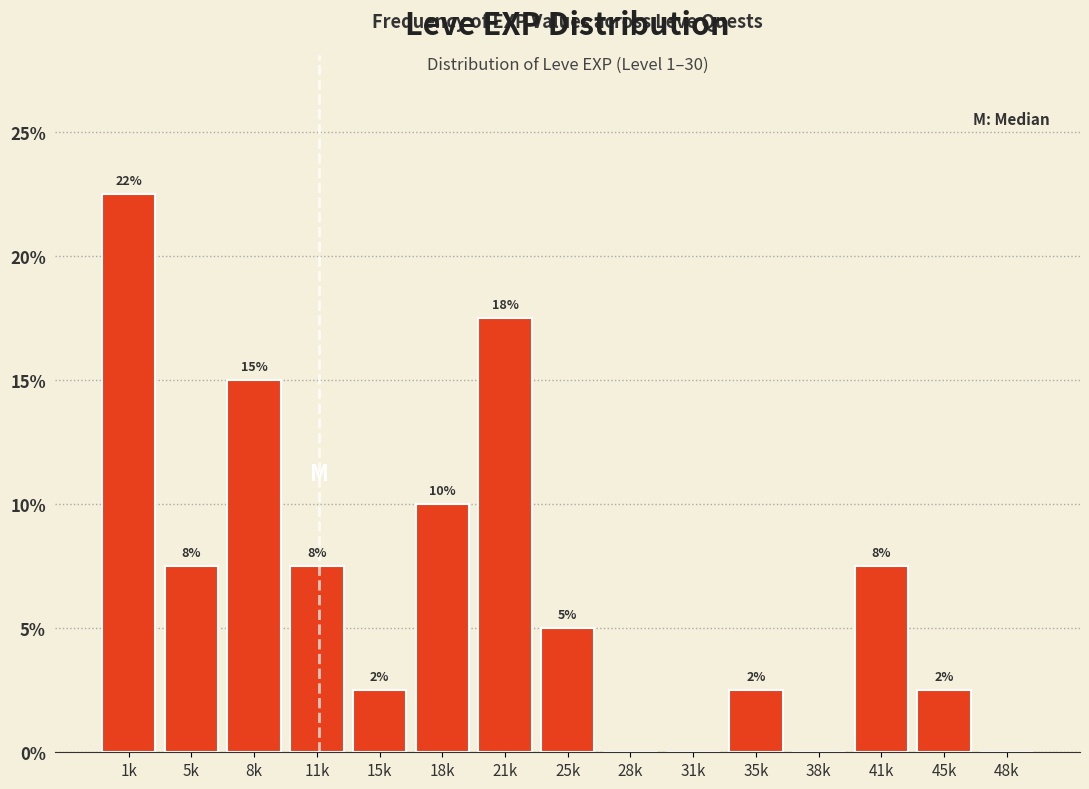

Are the bars horizontal?

No